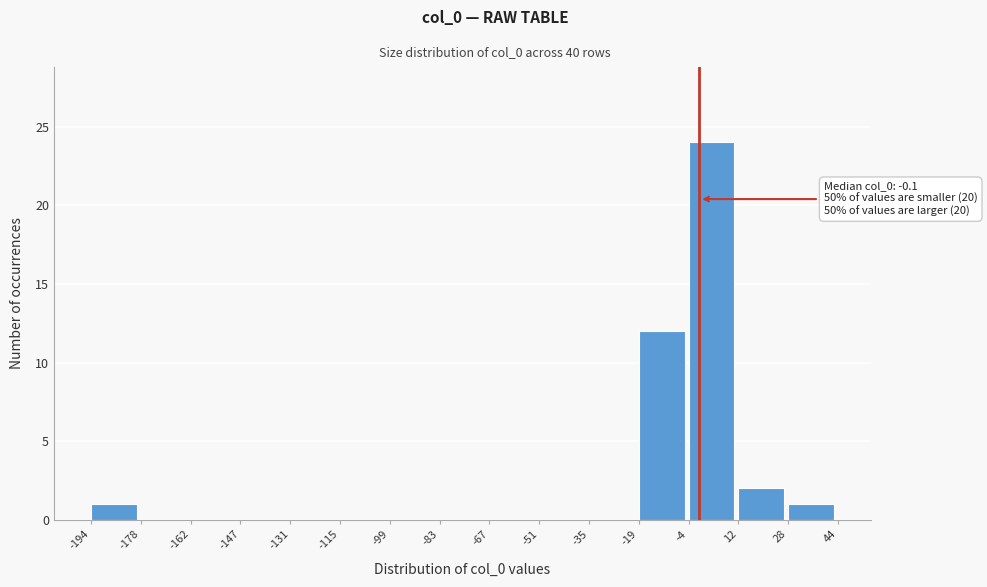

Over which range of the x-axis is the bar tallest?

-4 to 12